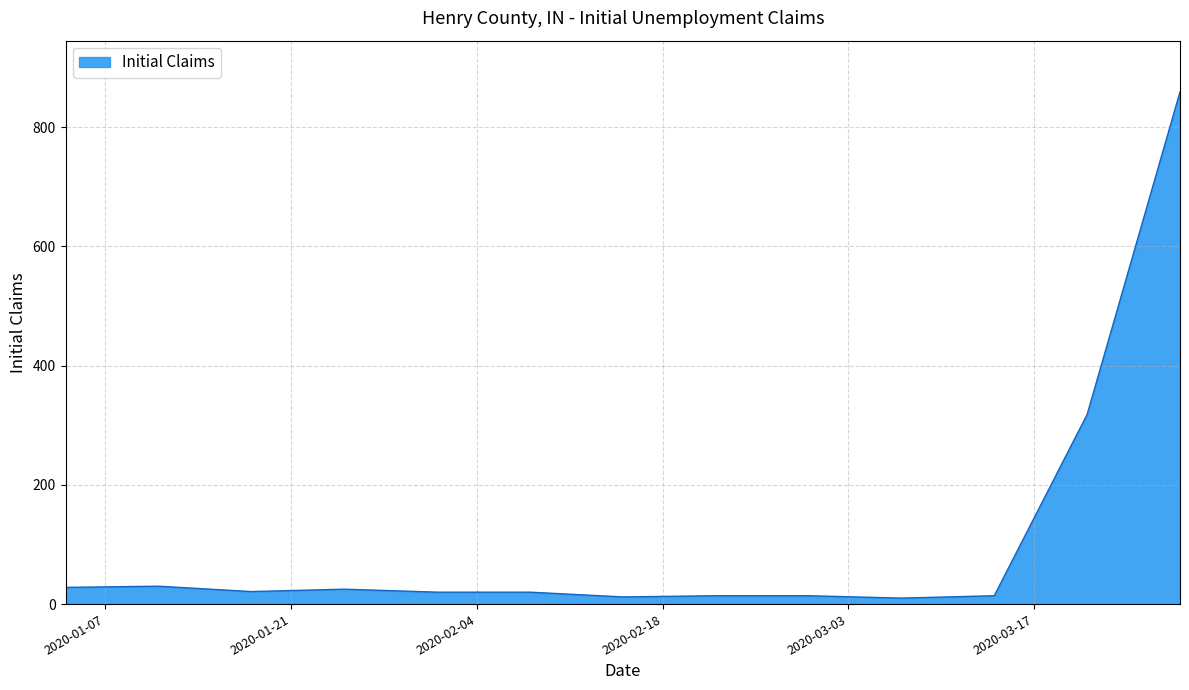

Which category has the highest value across all series?

2020-03-28